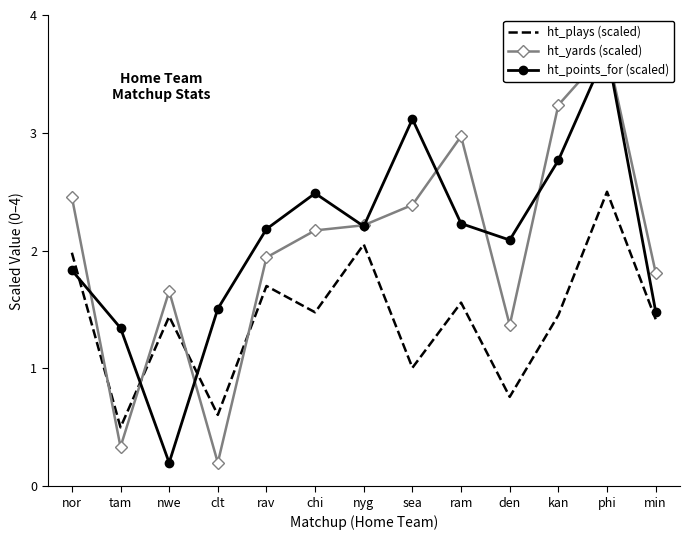

Where do ht_plays (scaled) and ht_yards (scaled) first cross each other?

nor and tam